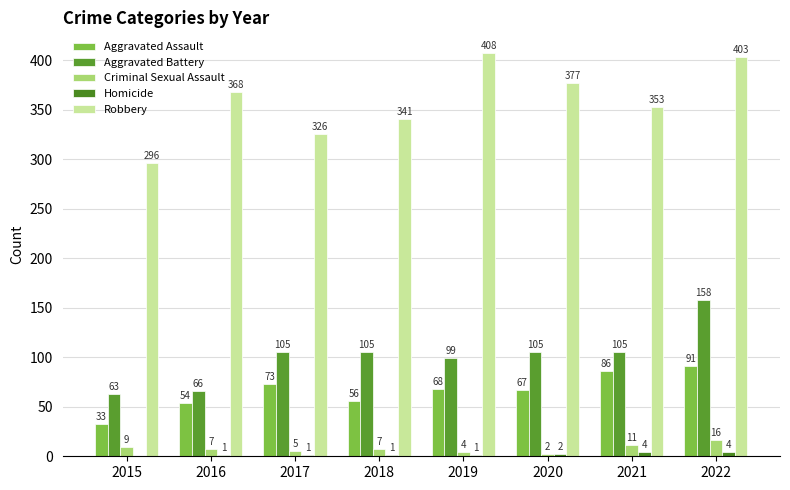

Does the chart contain stacked bars?

No